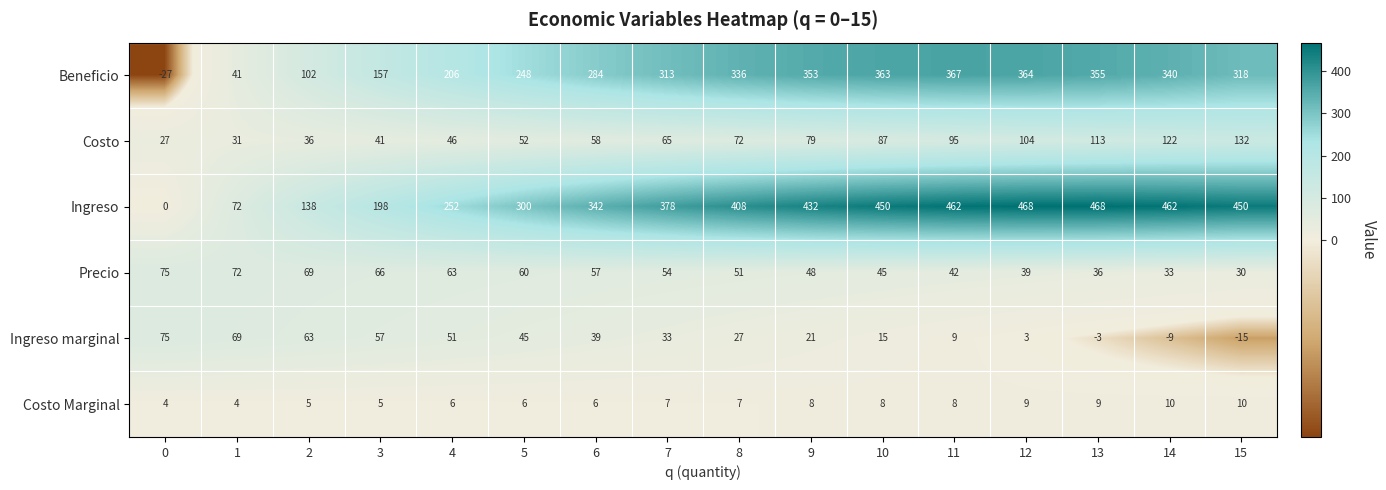

How many values in Beneficio are below zero?

1